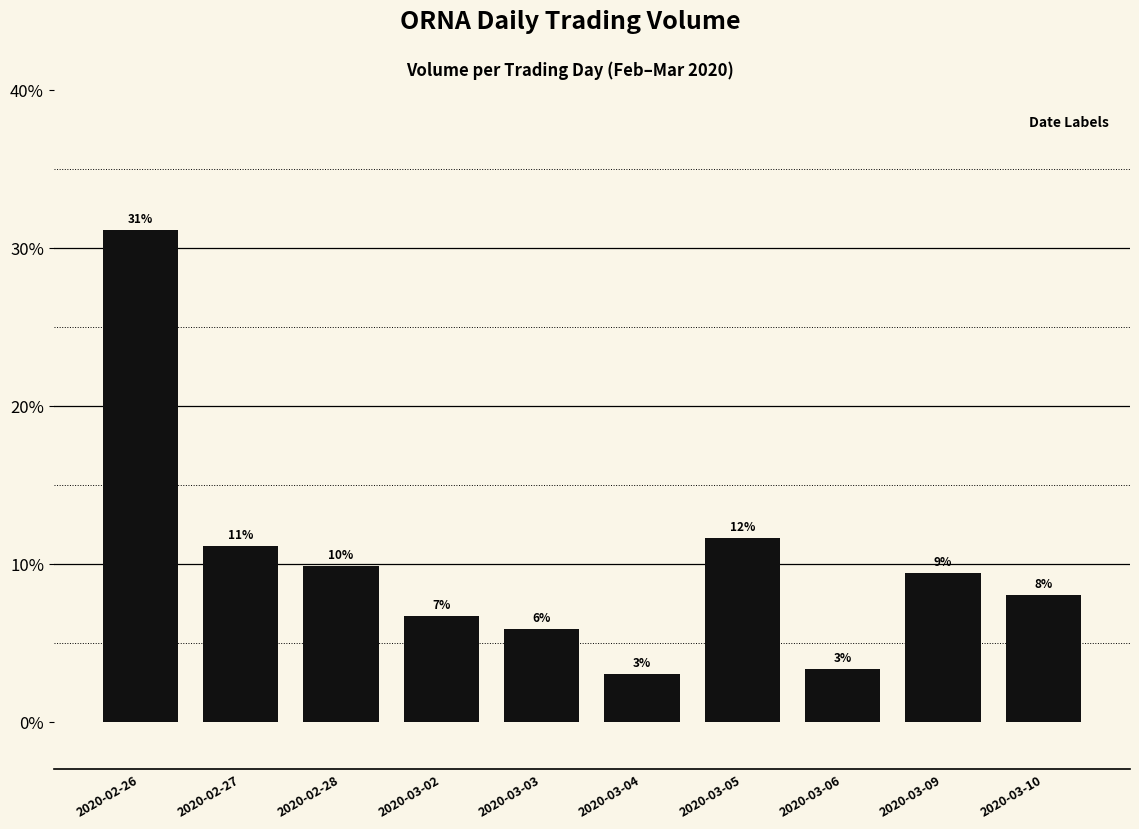

How many bars are there in total?

10